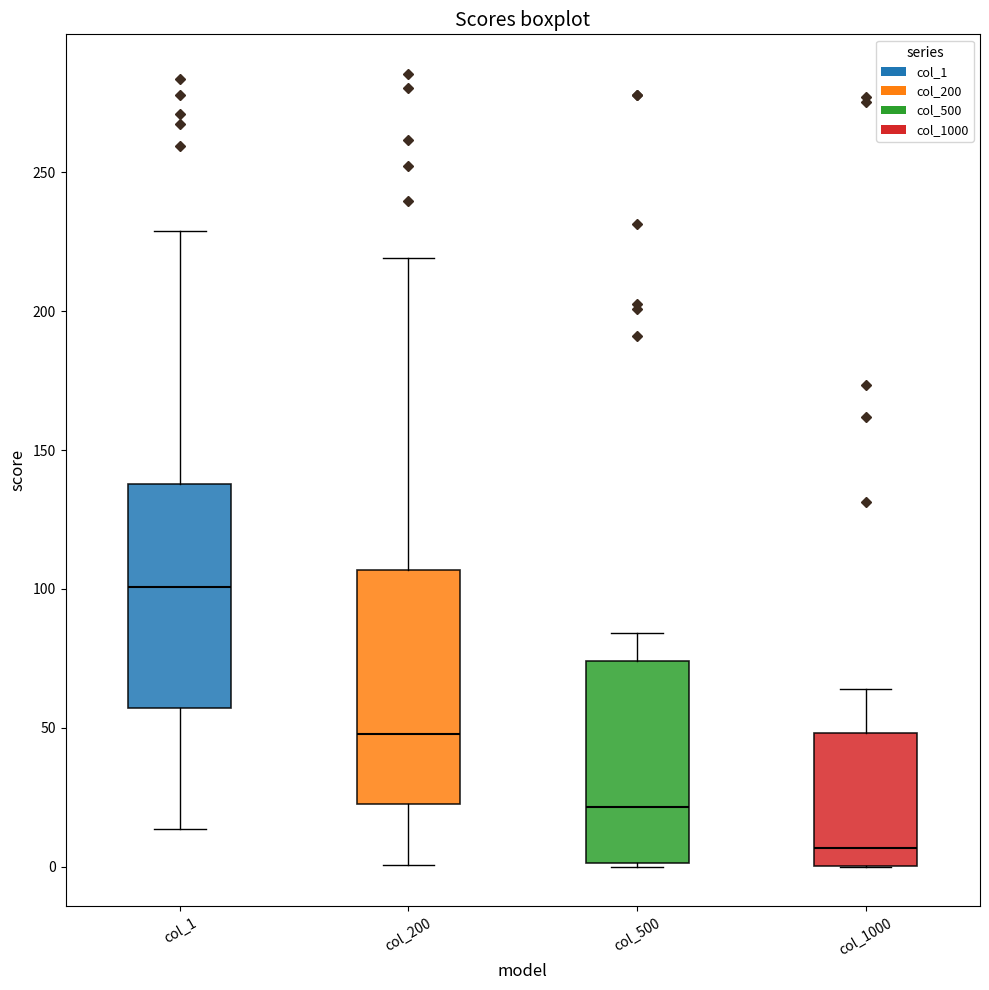

Reading left to right, read every box against the y-axis: the position of its median line, the range the box covers, and the ends of its whiskers. The values are not printed on the chart, so give them approximately, as read against the axis.

col_1: median 100, box 55 to 140, whiskers 15 to 230
col_200: median 50, box 25 to 105, whiskers 0 to 220
col_500: median 20, box 0 to 75, whiskers 0 to 85
col_1000: median 5, box 0 to 50, whiskers 0 to 65